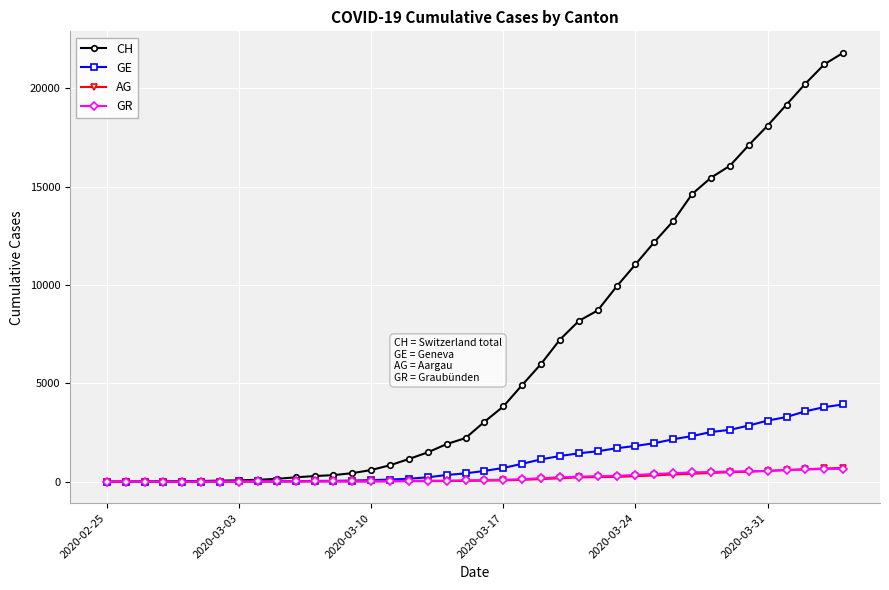

Which series has the widest spread of values?

CH